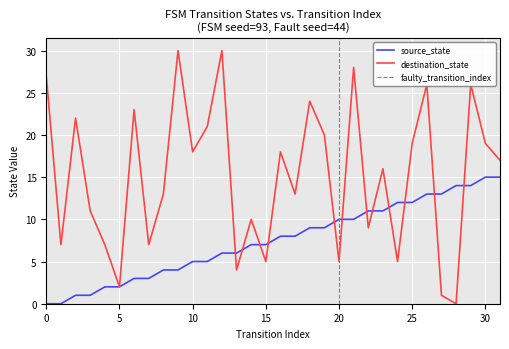

How many intersections are there between source_state and destination_state?

12